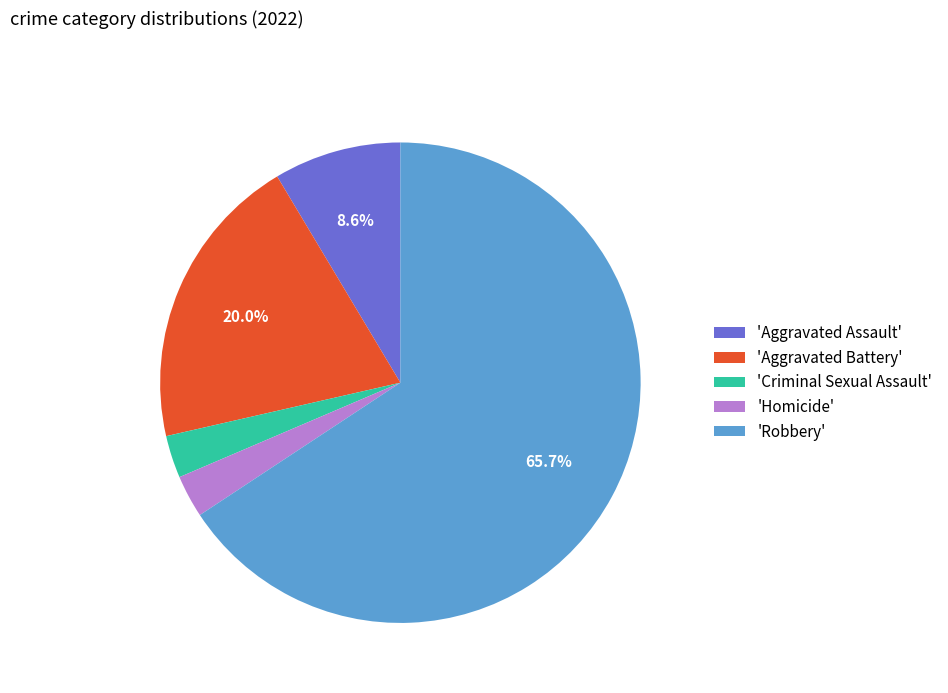

Do 'Homicide' and 'Robbery' together represent more than half of the pie?

Yes